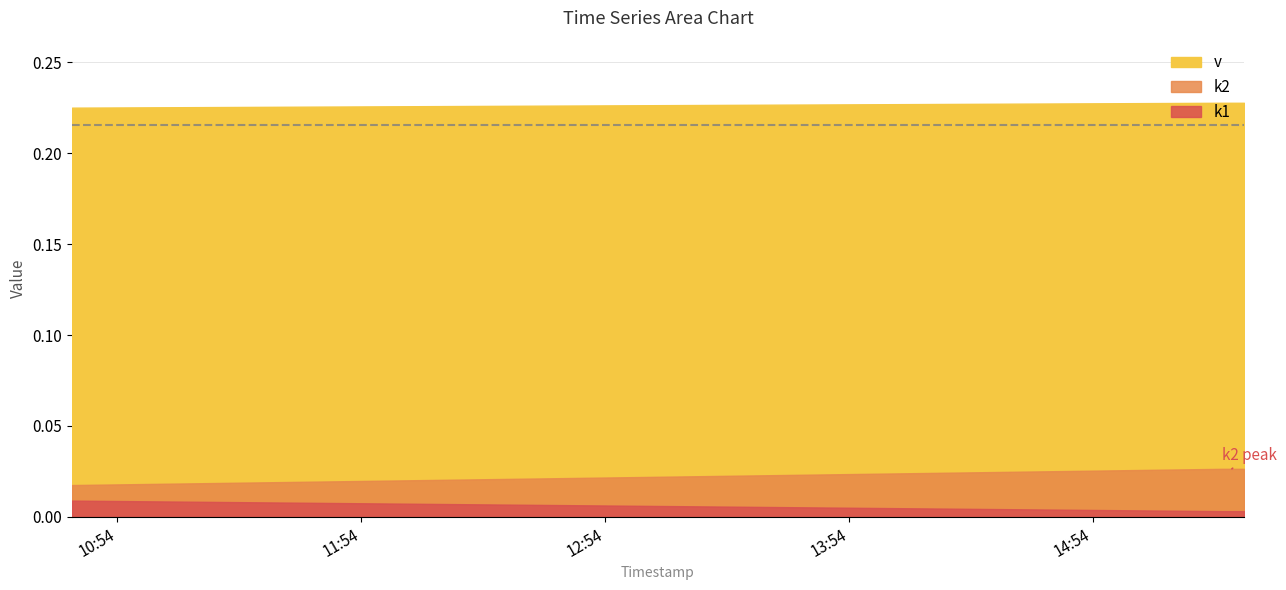

Where is k1 nearest to the value 0?

2025-03-12 15:25:41